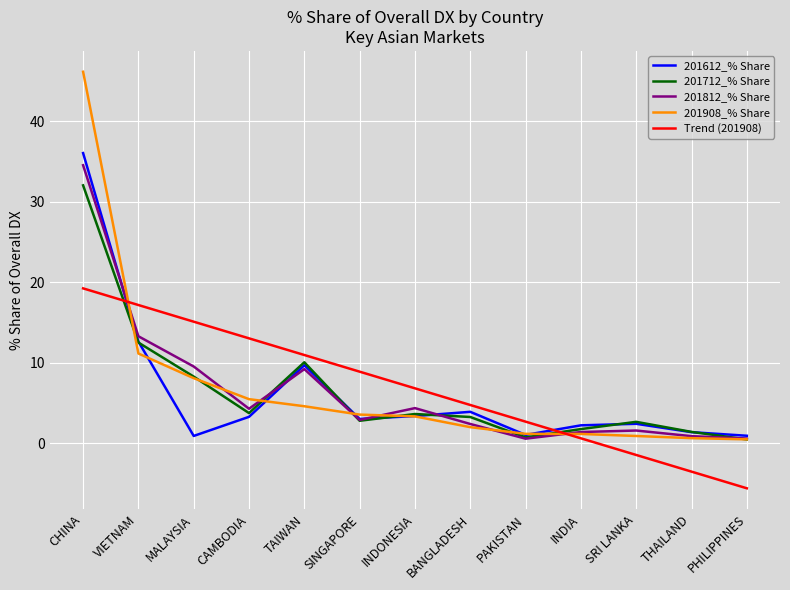

How many lines are shown in the chart?

5